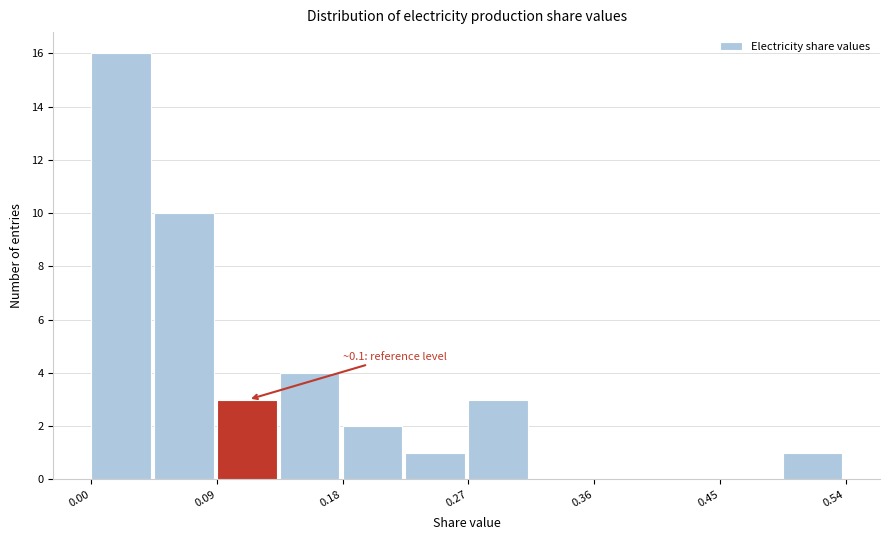

Over which range of the x-axis is the bar tallest?

0.00 to 0.04